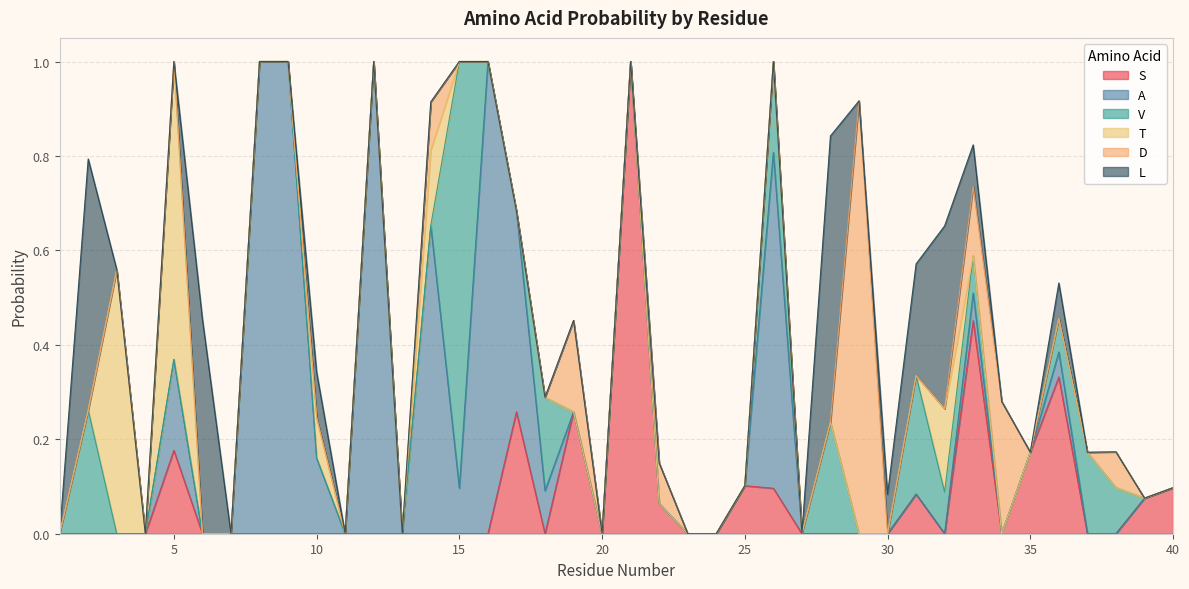

What is the total value across all series at 25?

0.1